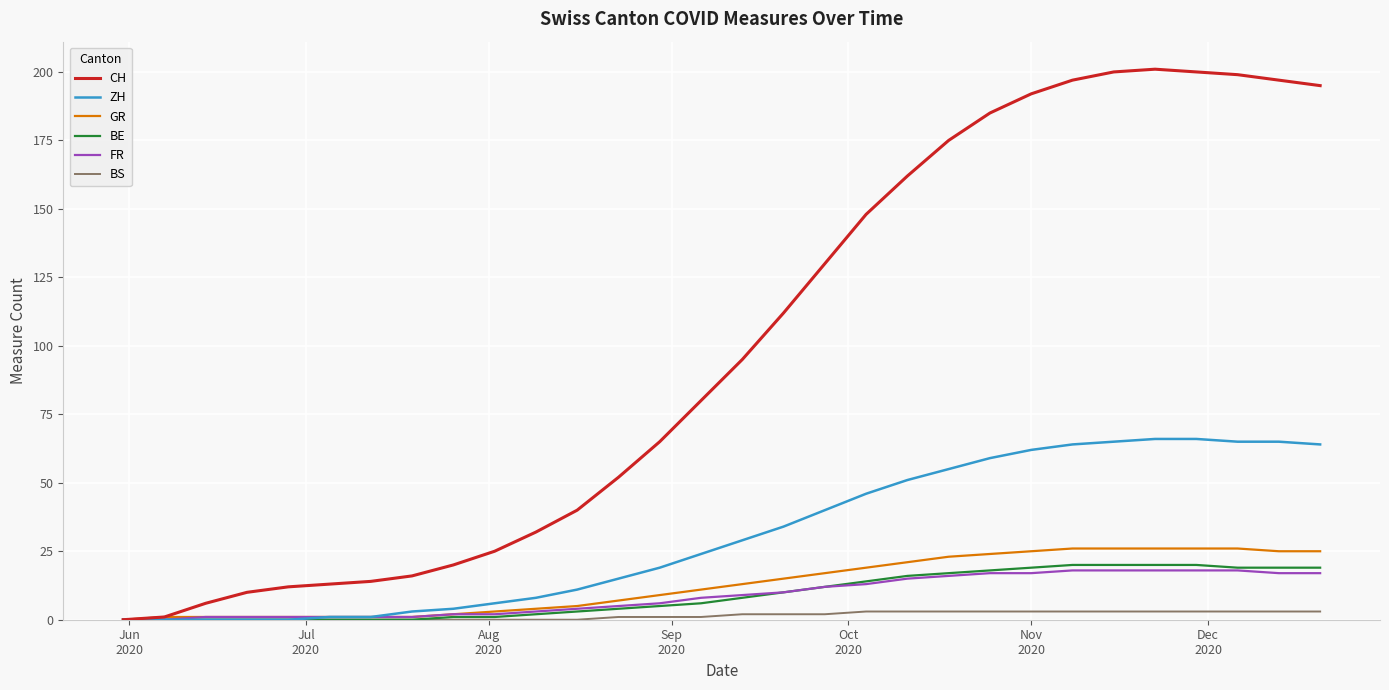

Reading right to left, list all the values displayed in this chart.

CH: 195	197	199	200	201	200	197	192	185	175	162	148	130	112	95	80	65	52	40	32	25	20	16	14	13	12	10	6	1	0
ZH: 64	65	65	66	66	65	64	62	59	55	51	46	40	34	29	24	19	15	11	8	6	4	3	1	1	0	0	0	0	0
GR: 25	25	26	26	26	26	26	25	24	23	21	19	17	15	13	11	9	7	5	4	3	2	1	1	1	1	1	1	1	0
BE: 19	19	19	20	20	20	20	19	18	17	16	14	12	10	8	6	5	4	3	2	1	1	0	0	0	0	0	0	0	0
FR: 17	17	18	18	18	18	18	17	17	16	15	13	12	10	9	8	6	5	4	3	2	2	1	1	1	1	1	1	0	0
BS: 3	3	3	3	3	3	3	3	3	3	3	3	2	2	2	1	1	1	0	0	0	0	0	0	0	0	0	0	0	0